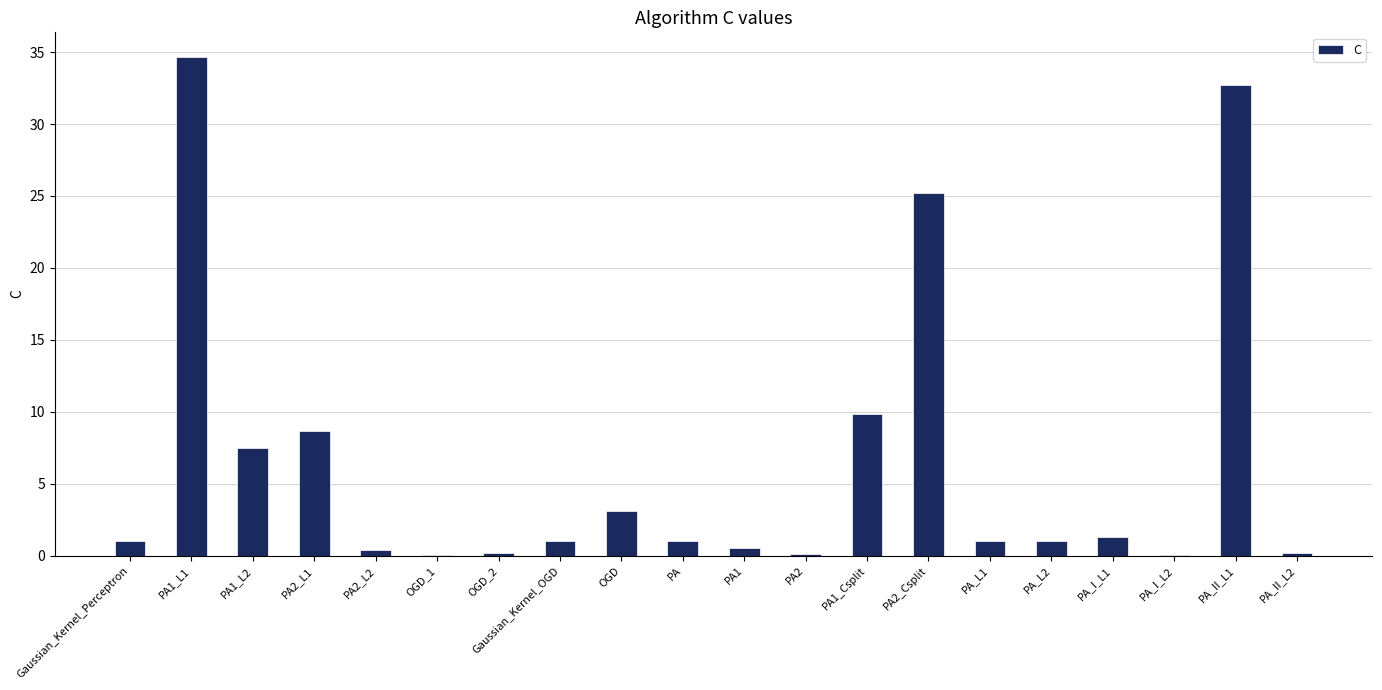

Is it true that the value at PA_II_L1 is 7.0?

False